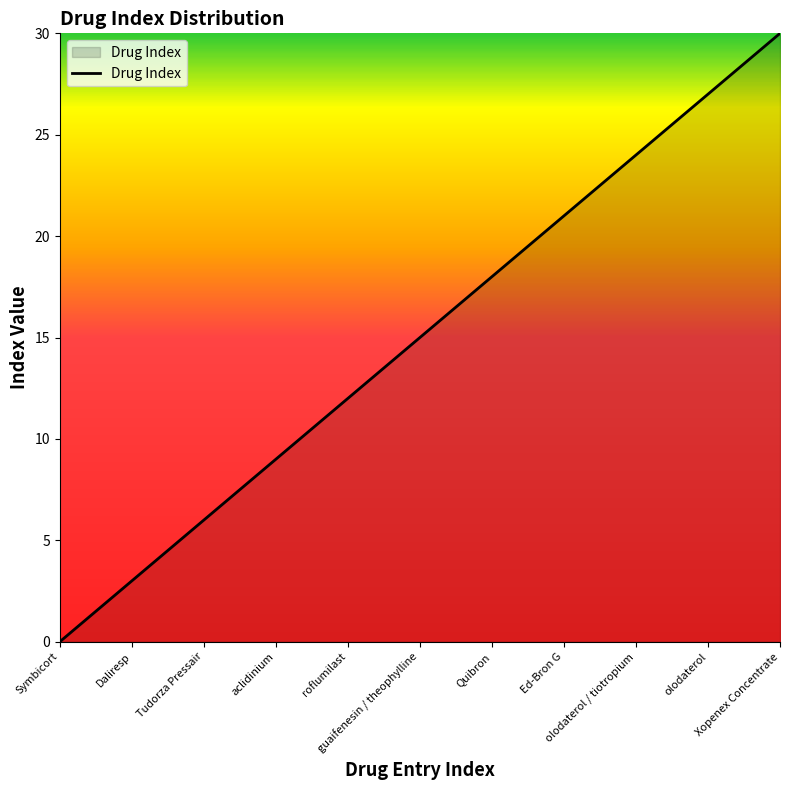

What is the sum of all values?

465